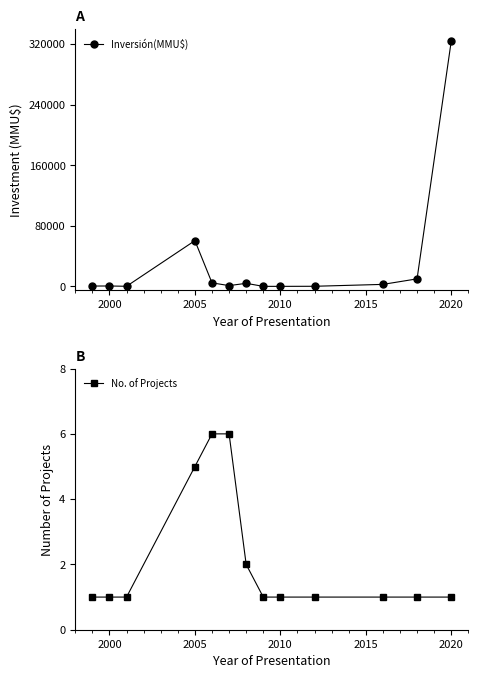

The value of Inversión(MMU$) at 2005 is 60400. True or false?

True